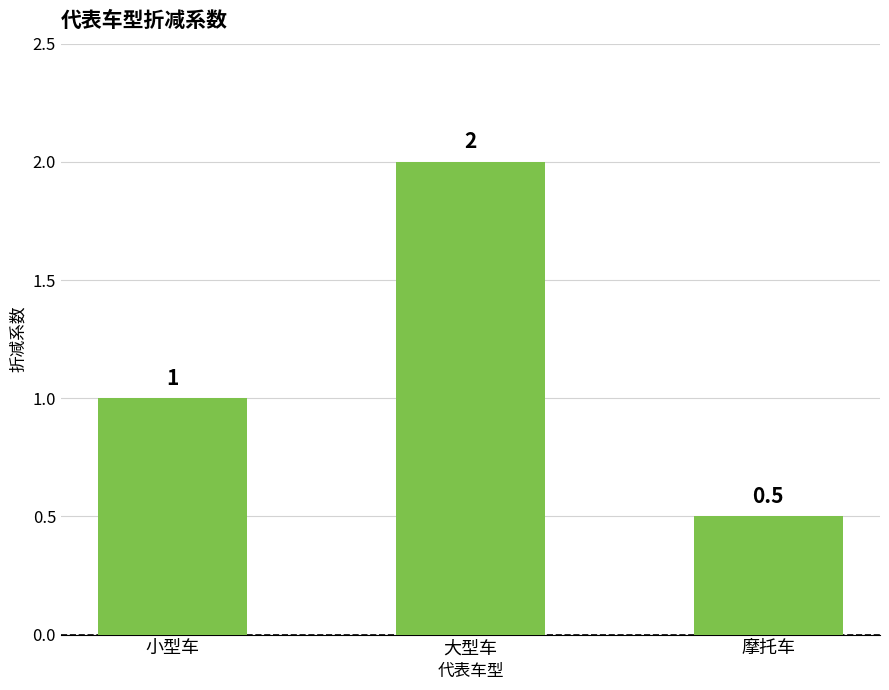

List the labels in order of value, largest first.

大型车, 小型车, 摩托车